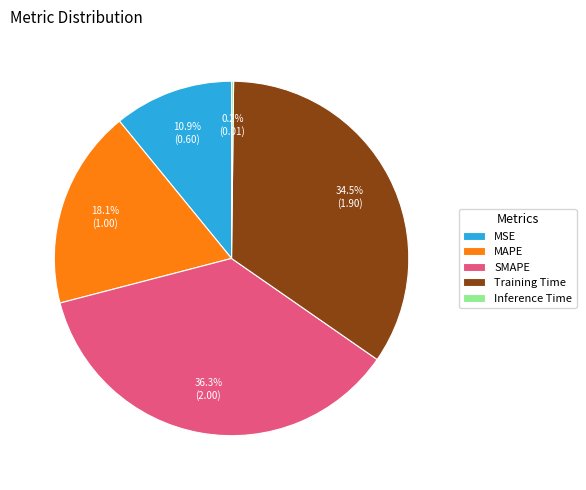

Which has a higher value, SMAPE or Training Time?

SMAPE